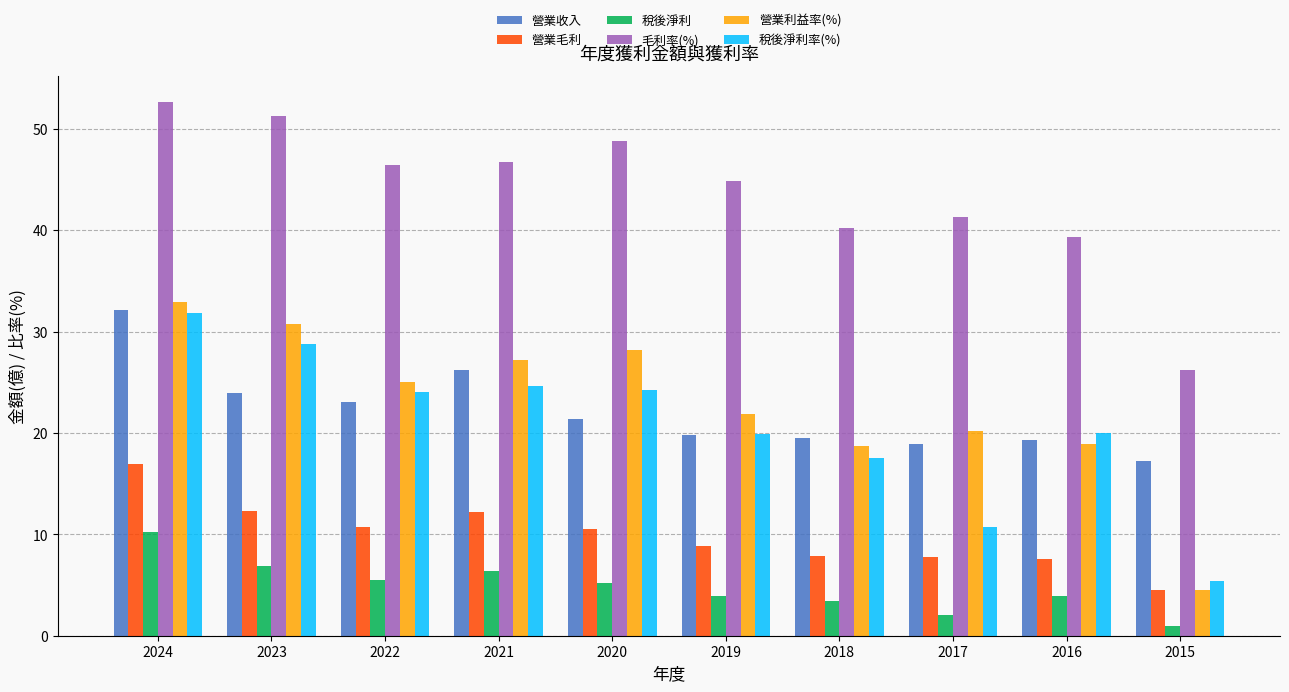

Which series has the largest total across all categories?

毛利率(%)